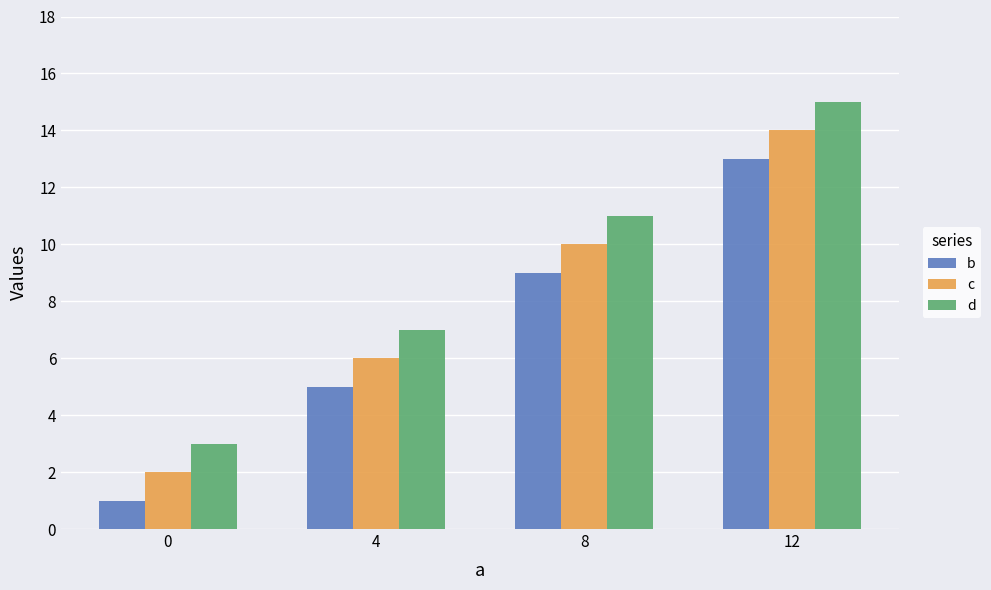

Which series has the largest total across all categories?

d